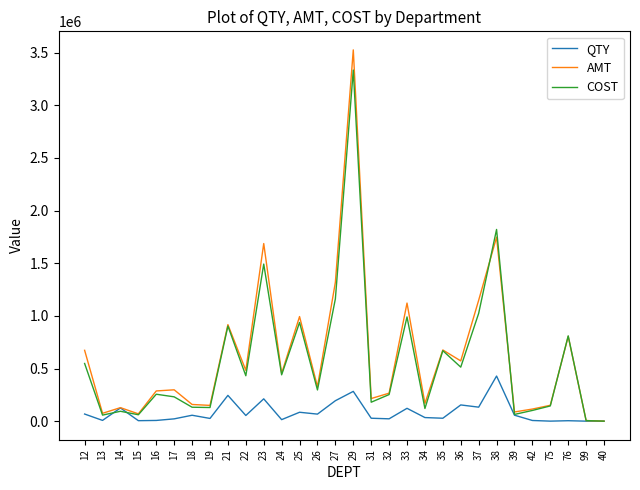

What is the maximum value shown in the chart?

3526061.1